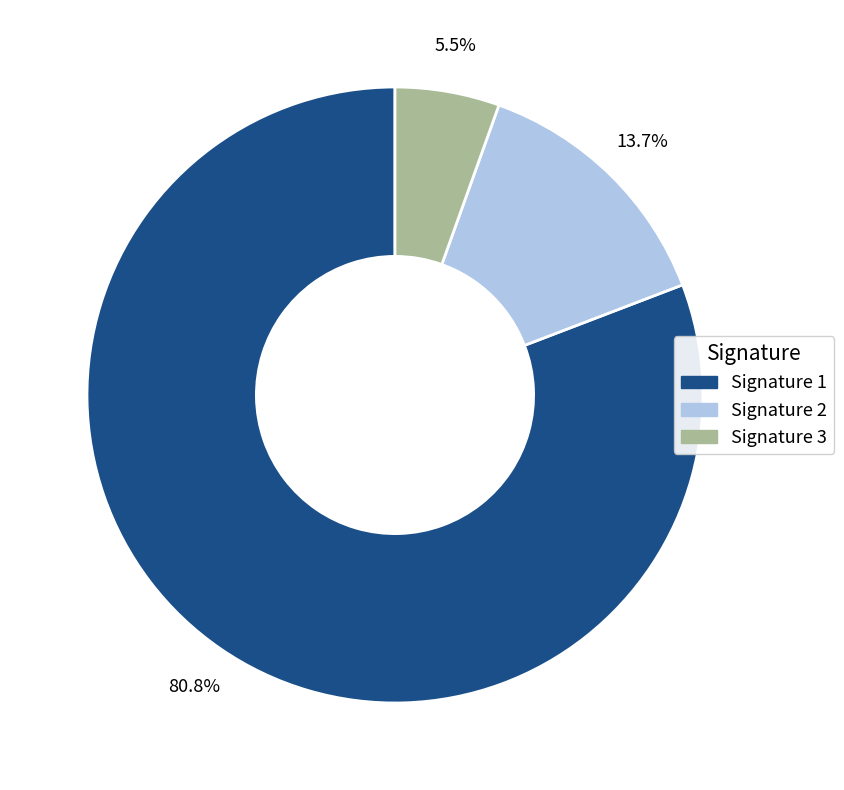

Count the number of slices in the pie.

3